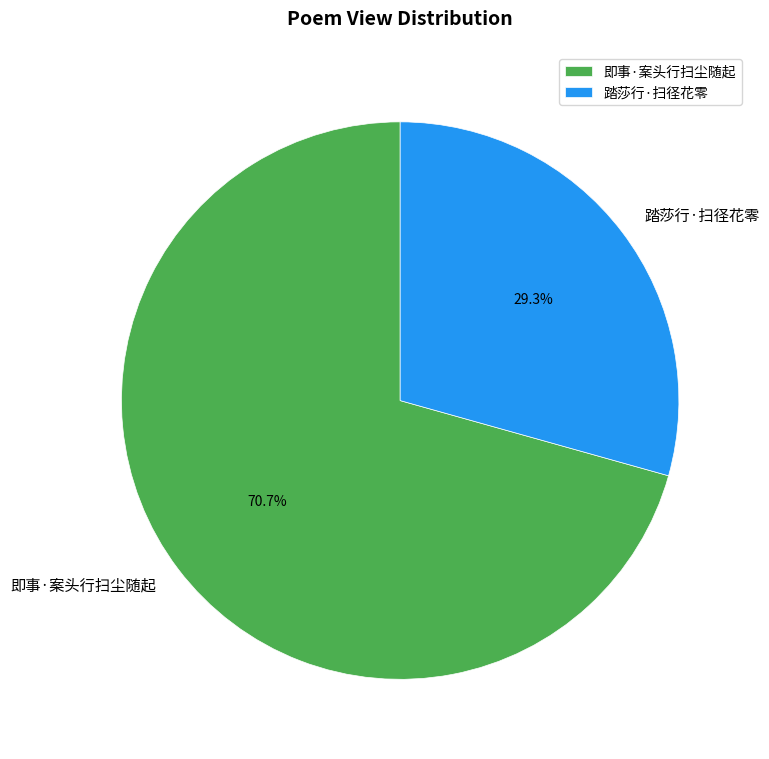

Which slice is the largest?

即事·案头行扫尘随起